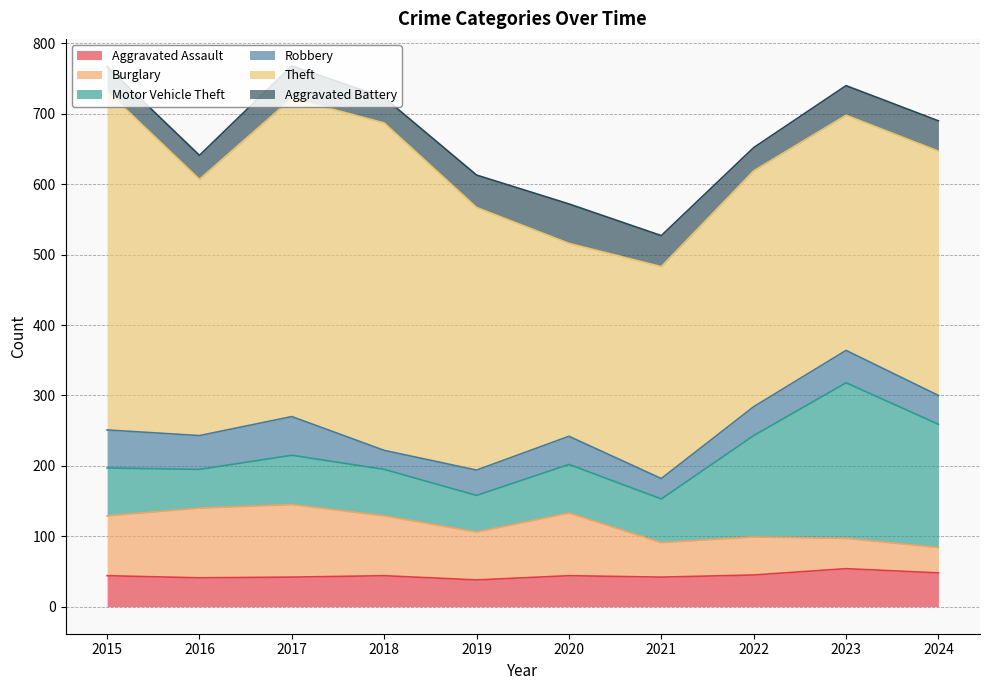

What is the value of the Burglary point at the 9th from the left?

43